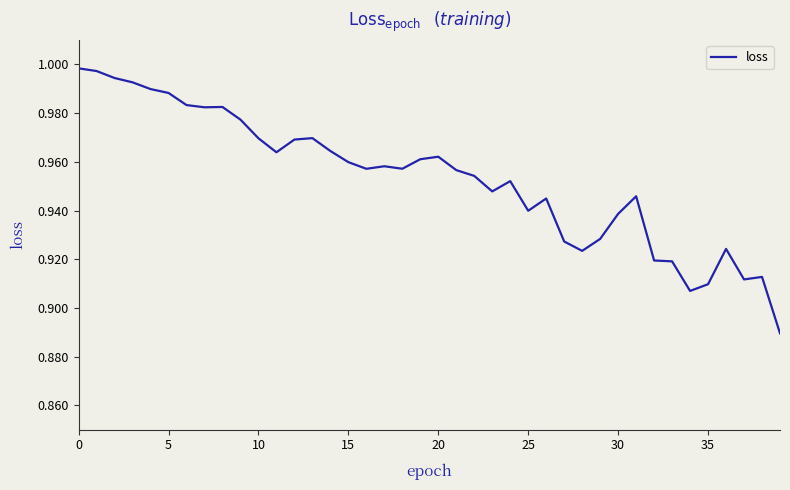

What is the sum of all values?

38.1